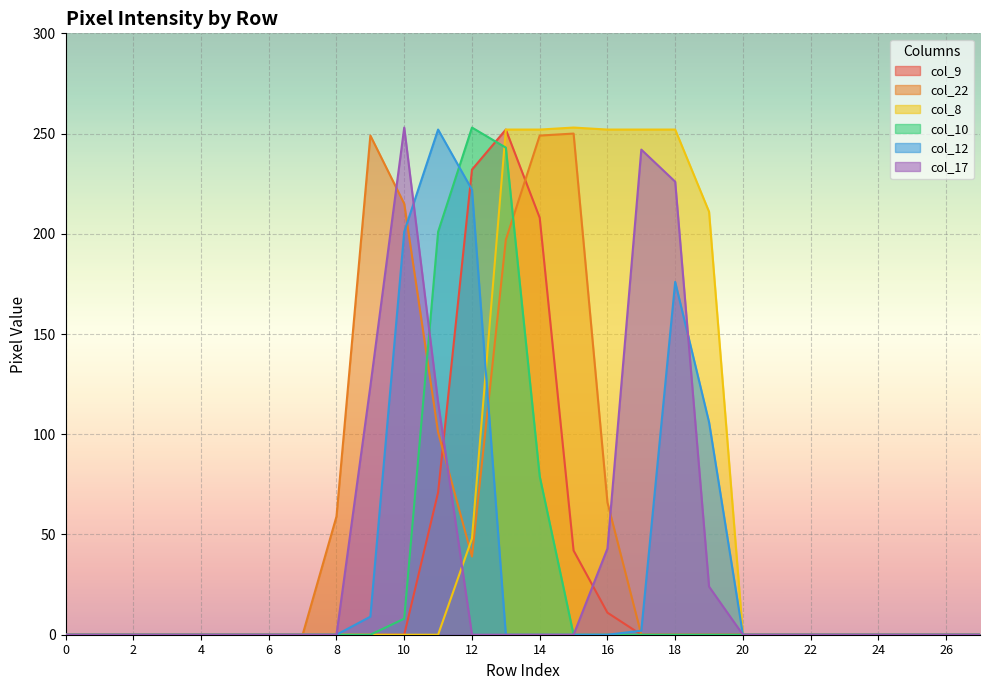

At which label is col_17 closest to 126?

9